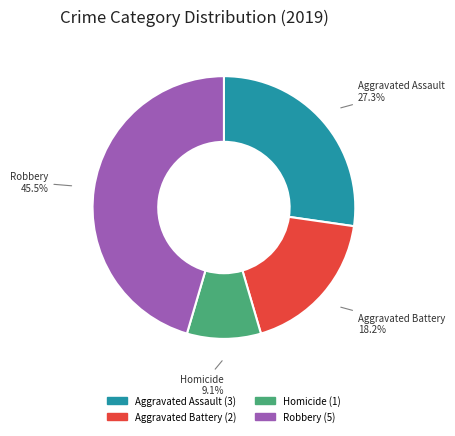

Is there a majority slice in this chart?

No